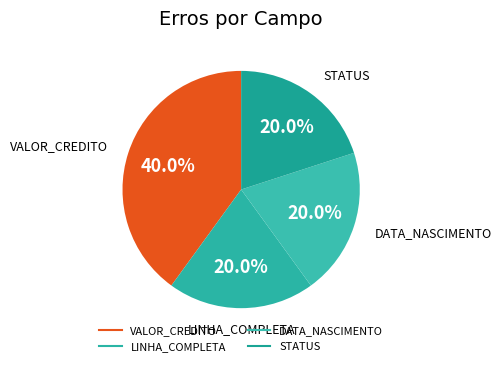

What is the total percentage of STATUS and VALOR_CREDITO?

60.0%